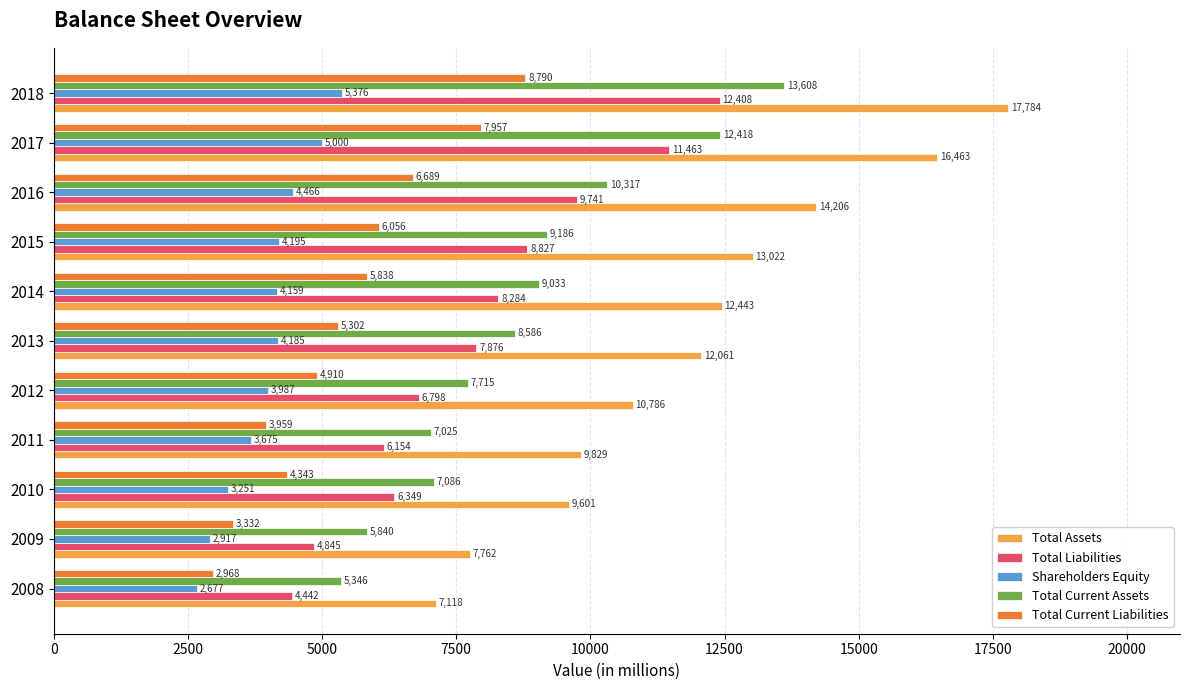

How many Shareholders Equity values are between 3251 and 4466?

7